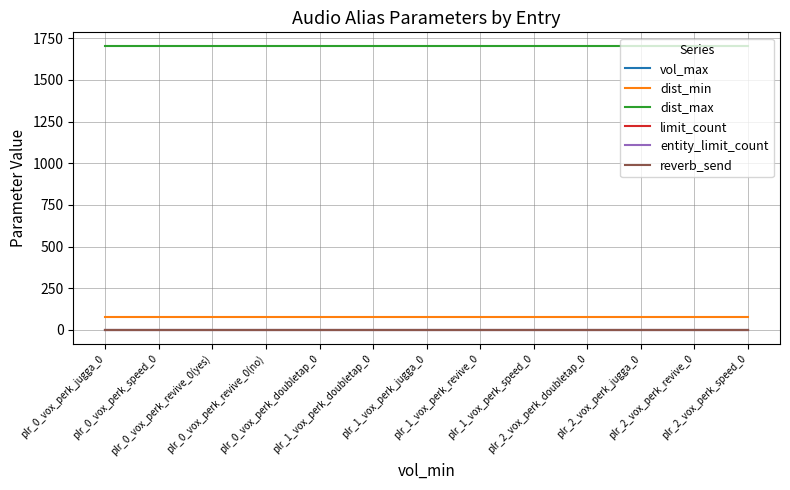

Which series changed the most between plr_0_vox_perk_speed_0 and plr_2_vox_perk_speed_0?

vol_max